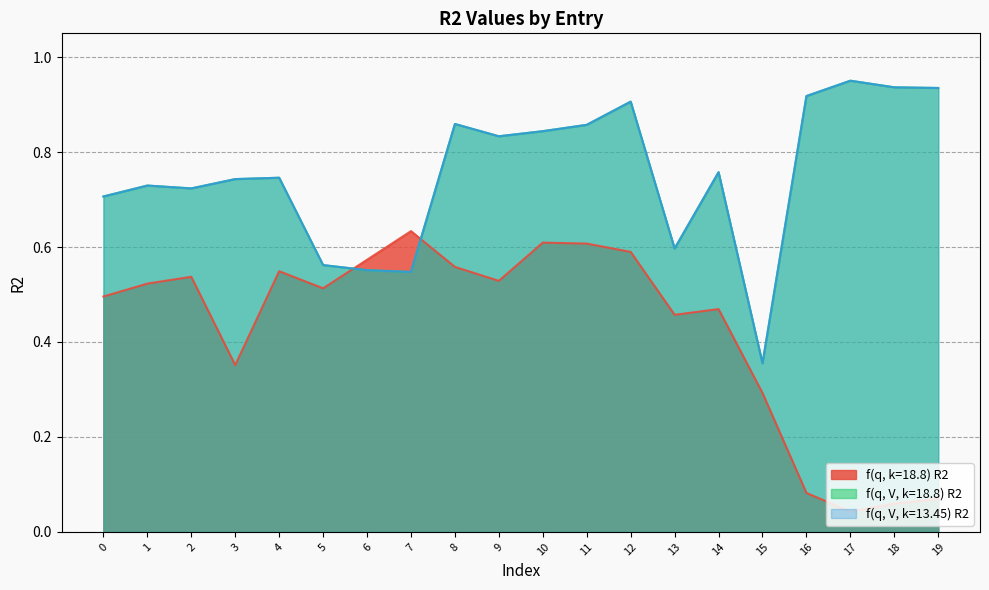

Where is the first local minimum for f(q, V, k=13.45) R2?

2